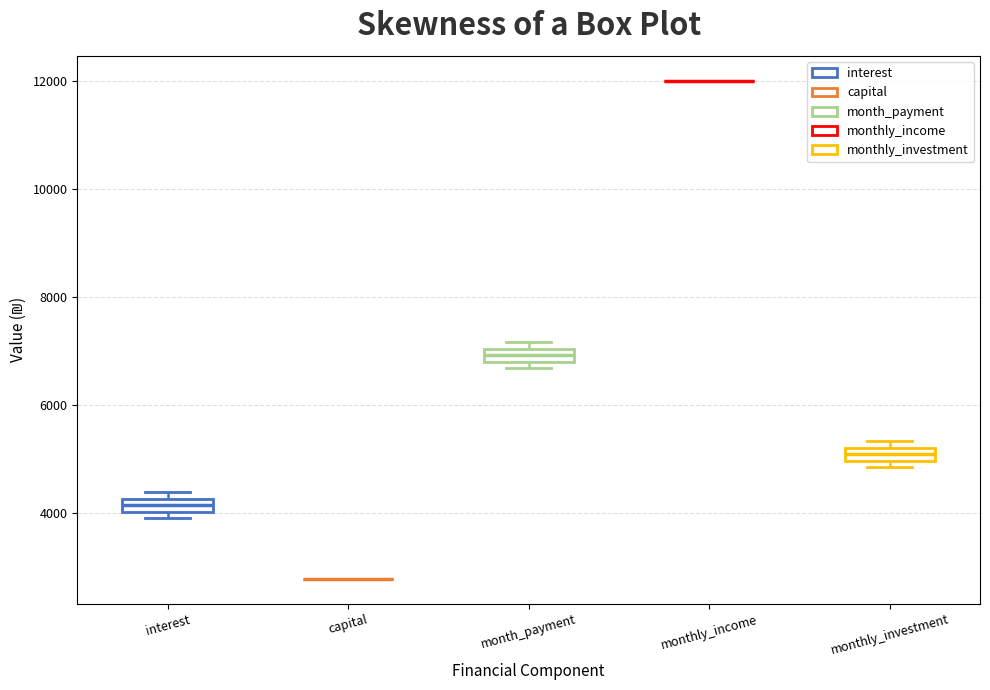

Where is the upper edge of the box for monthly_investment on the y-axis? The values are not printed on the chart, so give them approximately, as read against the axis.

5200